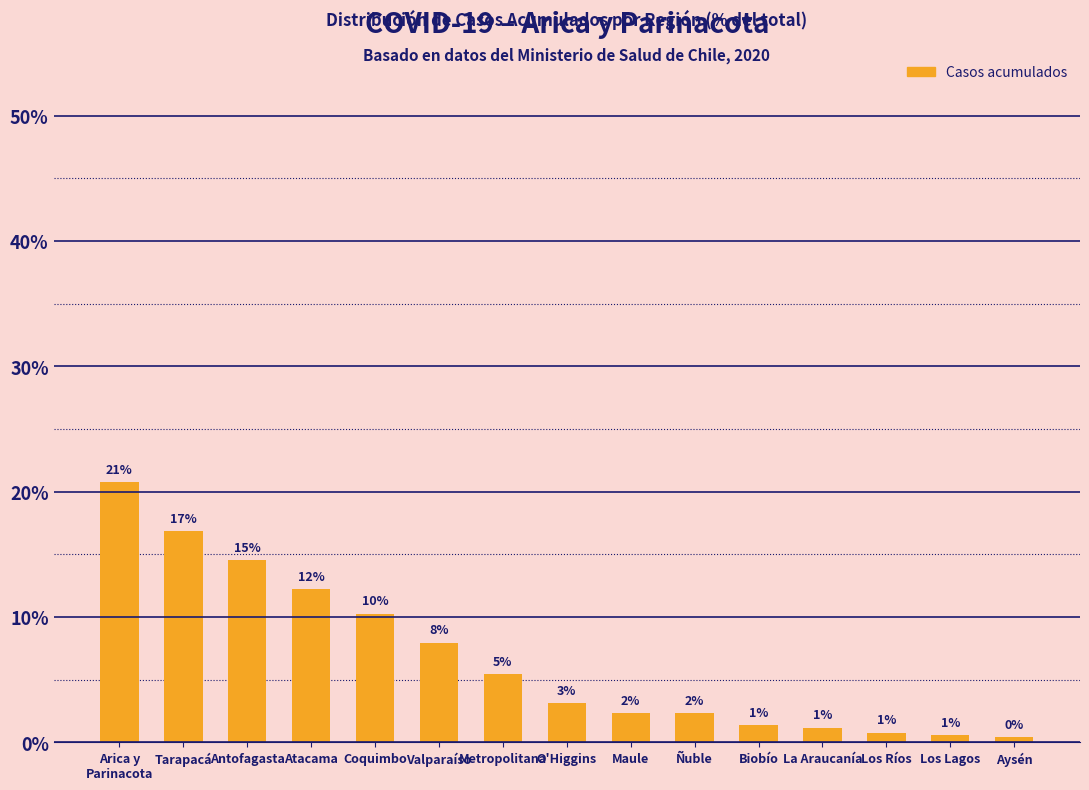

Does the chart contain any negative values?

No